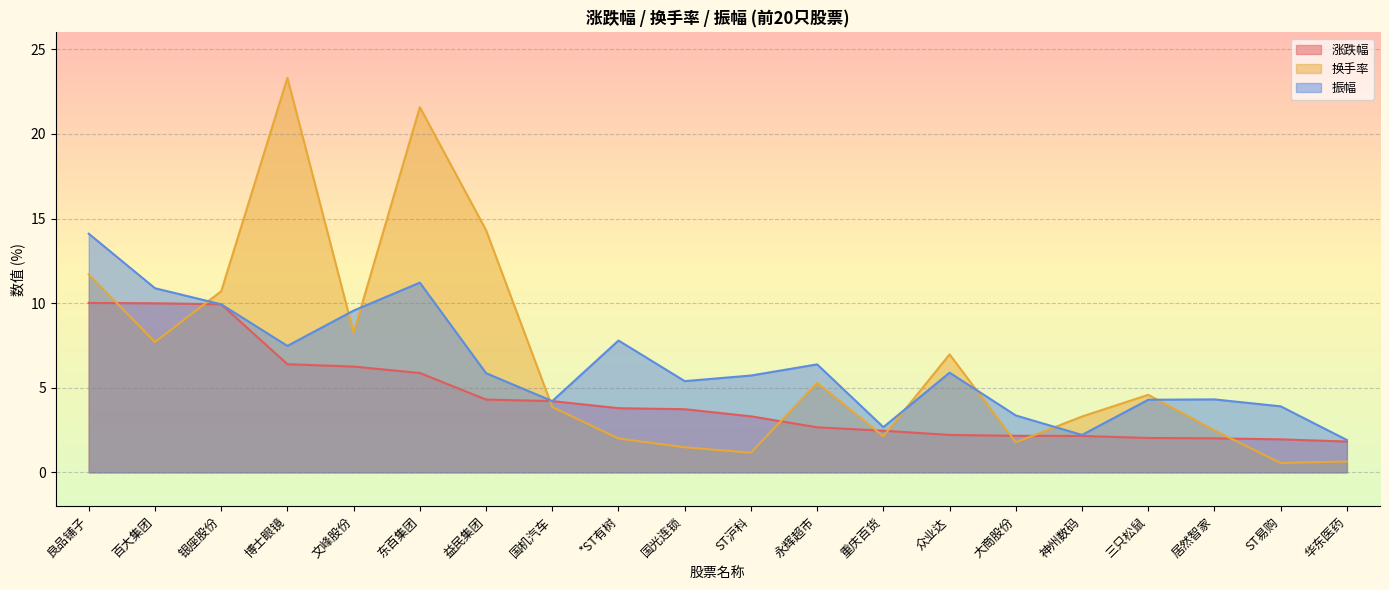

What position from the left is 三只松鼠?

17